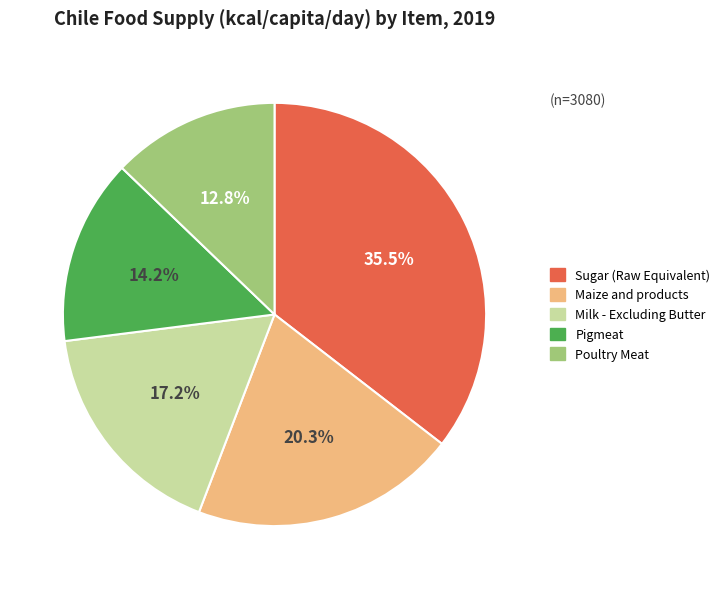

Approximately how many times larger is the value at Maize and products compared to Poultry Meat?

1.6